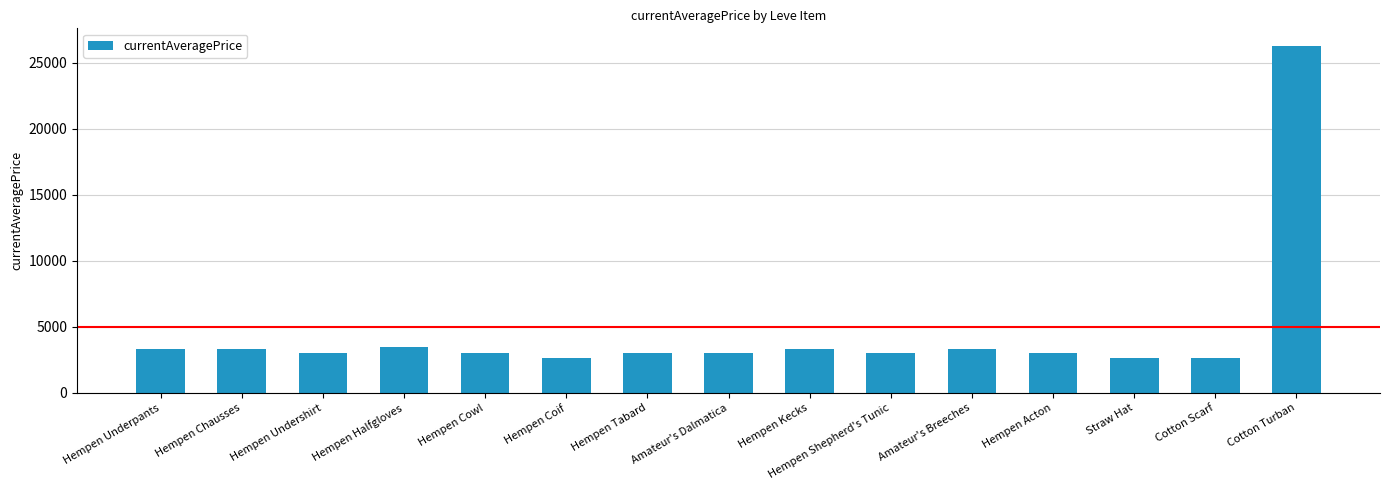

Is it true that the value at Hempen Tabard is 2999?

True